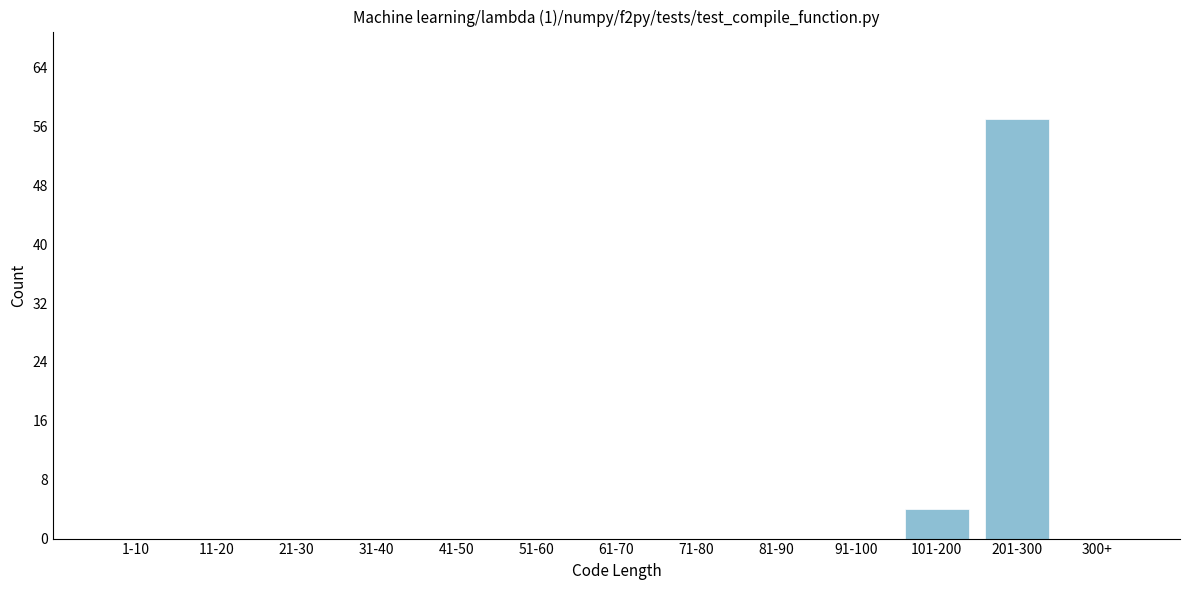

Reading left to right, extract all data points from this chart.

1-10=0	11-20=0	21-30=0	31-40=0	41-50=0	51-60=0	61-70=0	71-80=0	81-90=0	91-100=0	101-200=4	201-300=57	300+=0